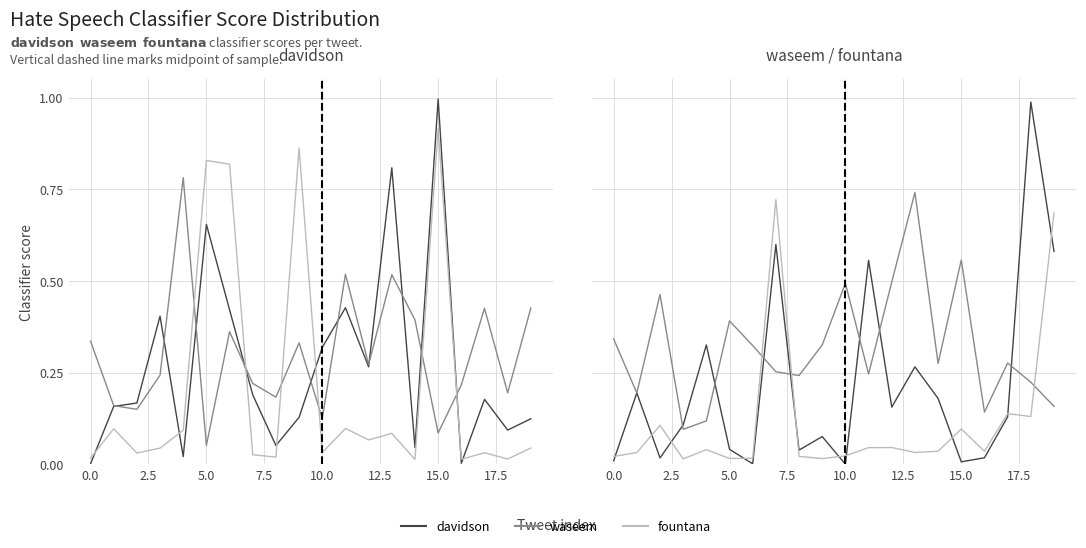

Between 15 and 13, which is larger?

13